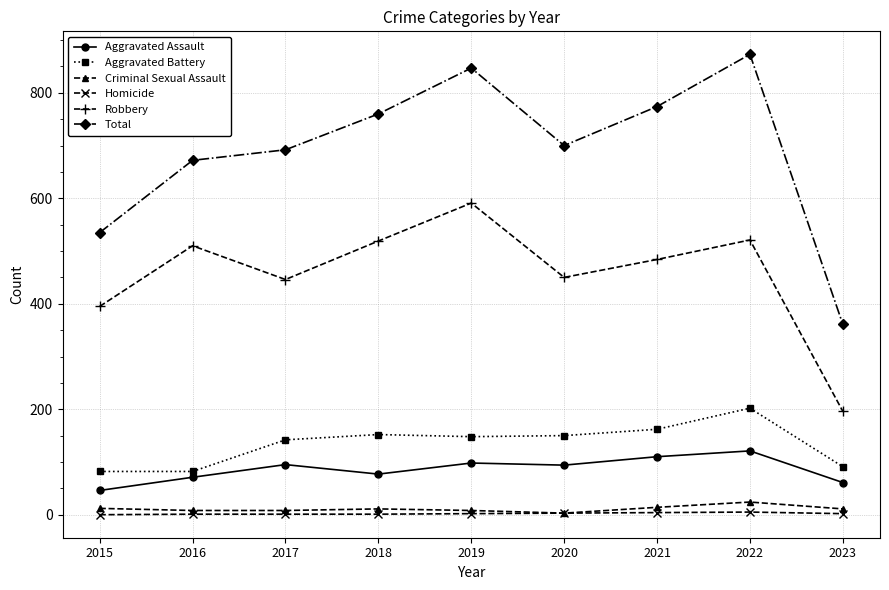

What is the total value across all series at 2019?

1694